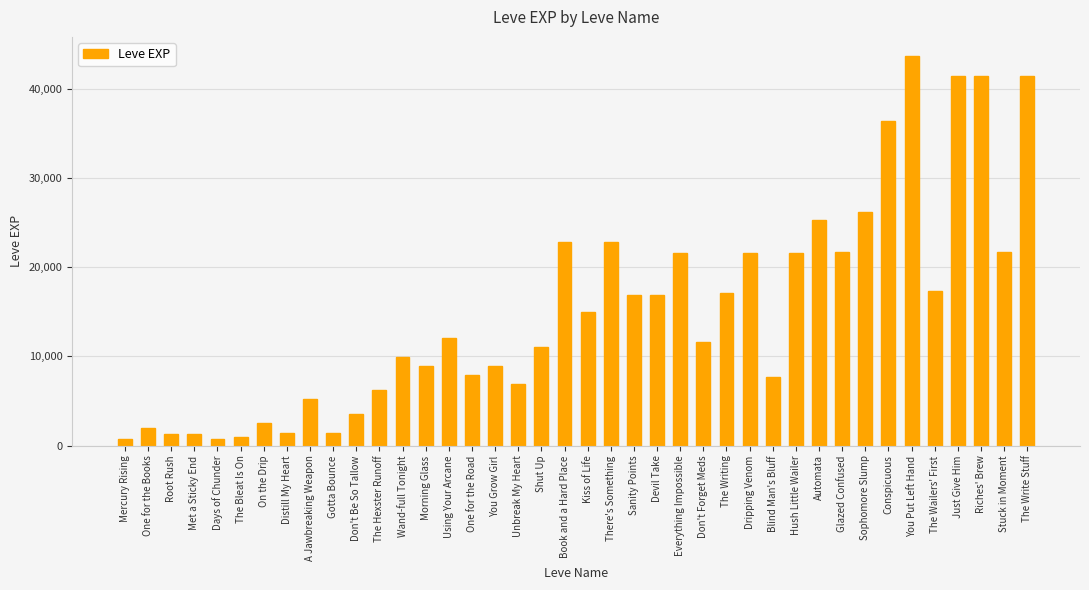

Read the value at Devil Take.

16920